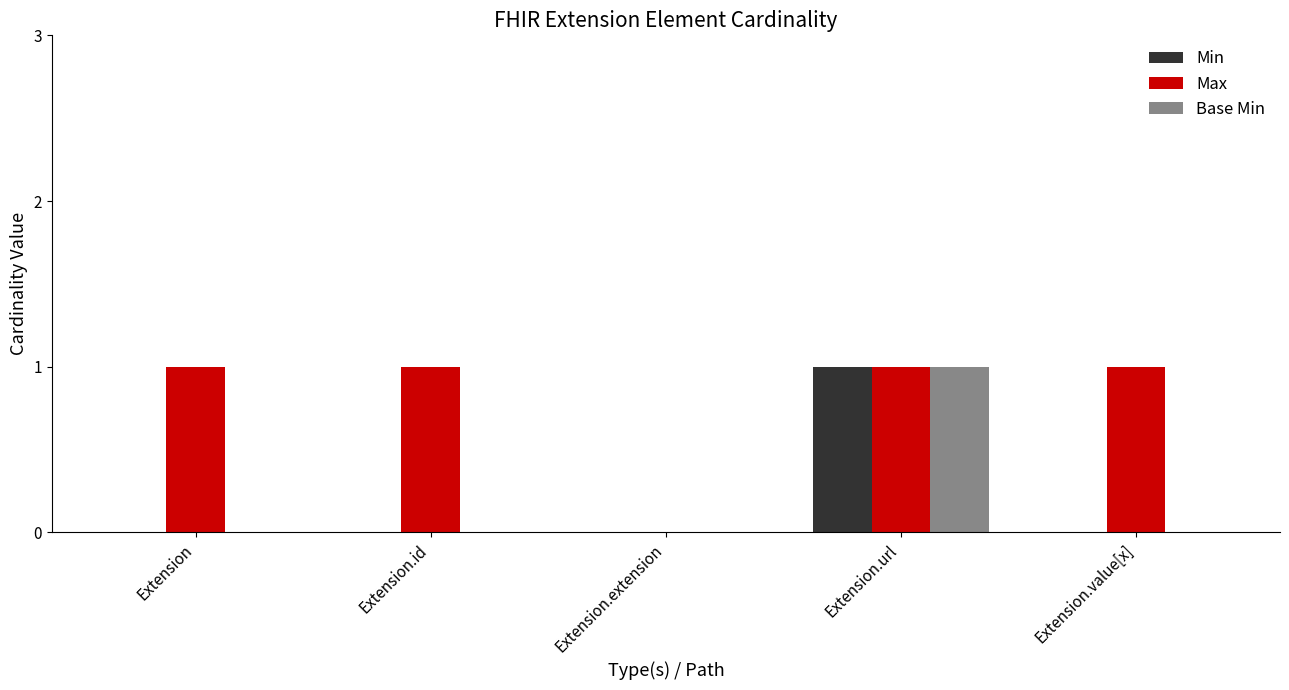

What is the total value across all series at Extension.url?

3